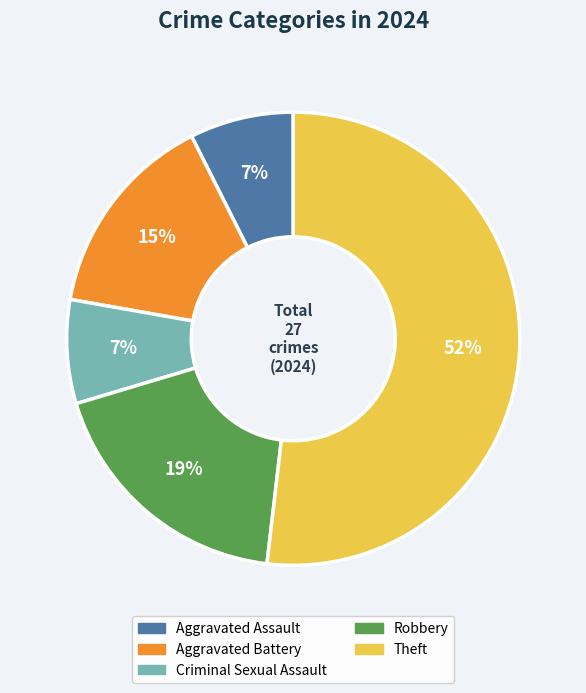

How many segments does this pie chart have?

5